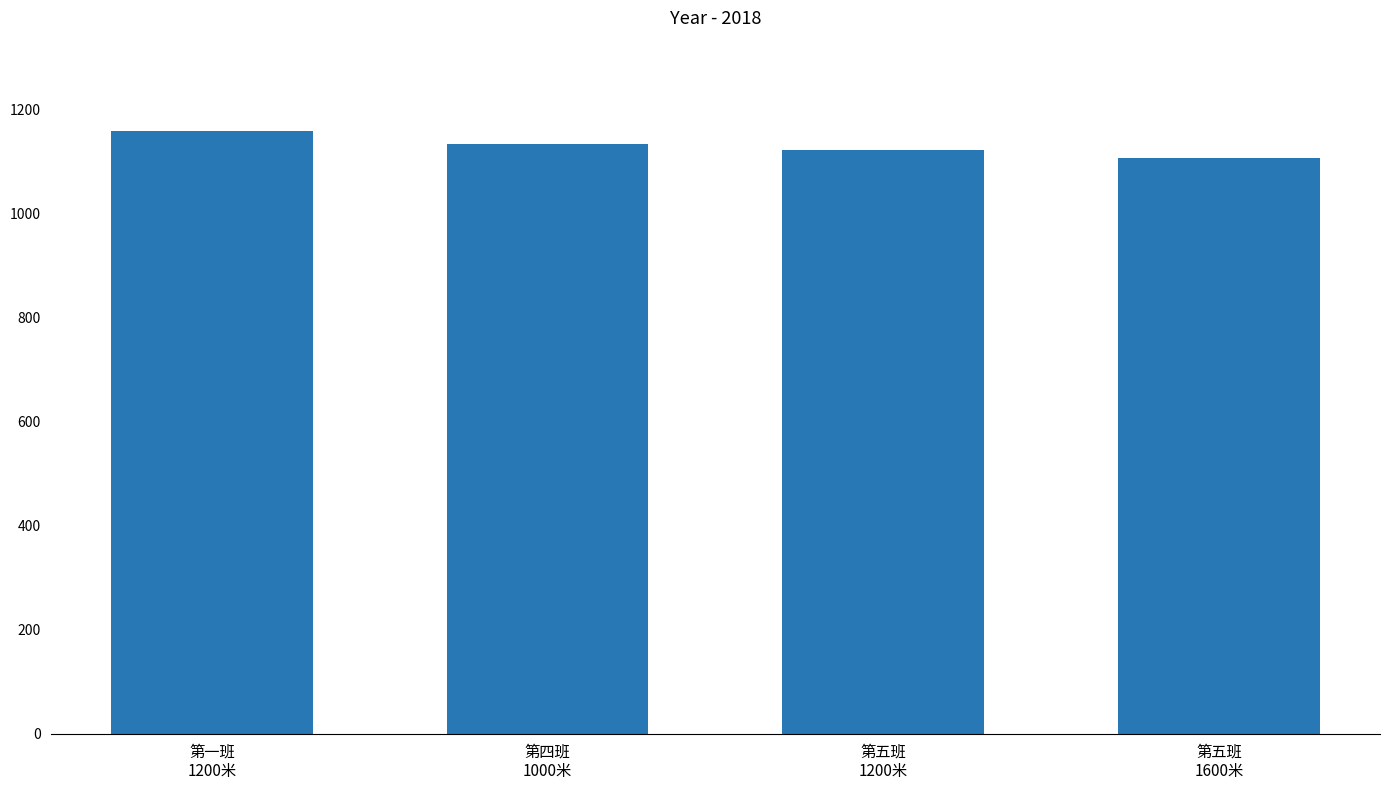

How many bars are there in total?

4